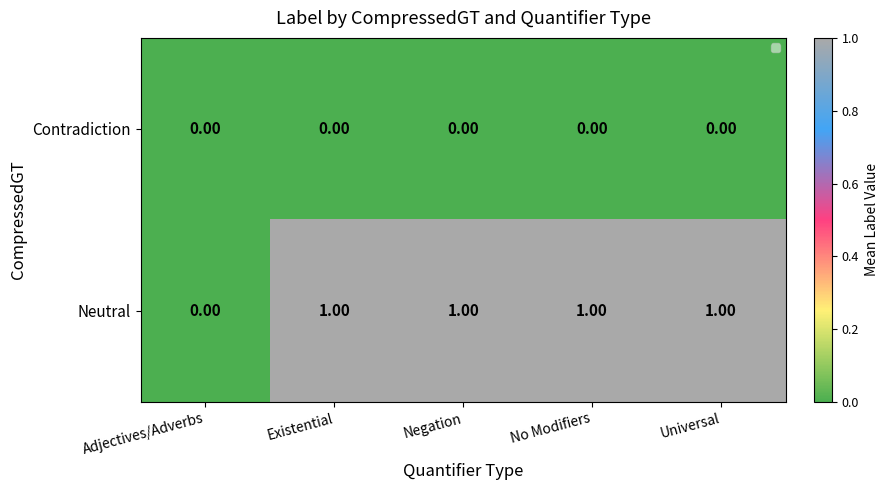

Which category has the highest value in the Contradiction series?

Adjectives/Adverbs